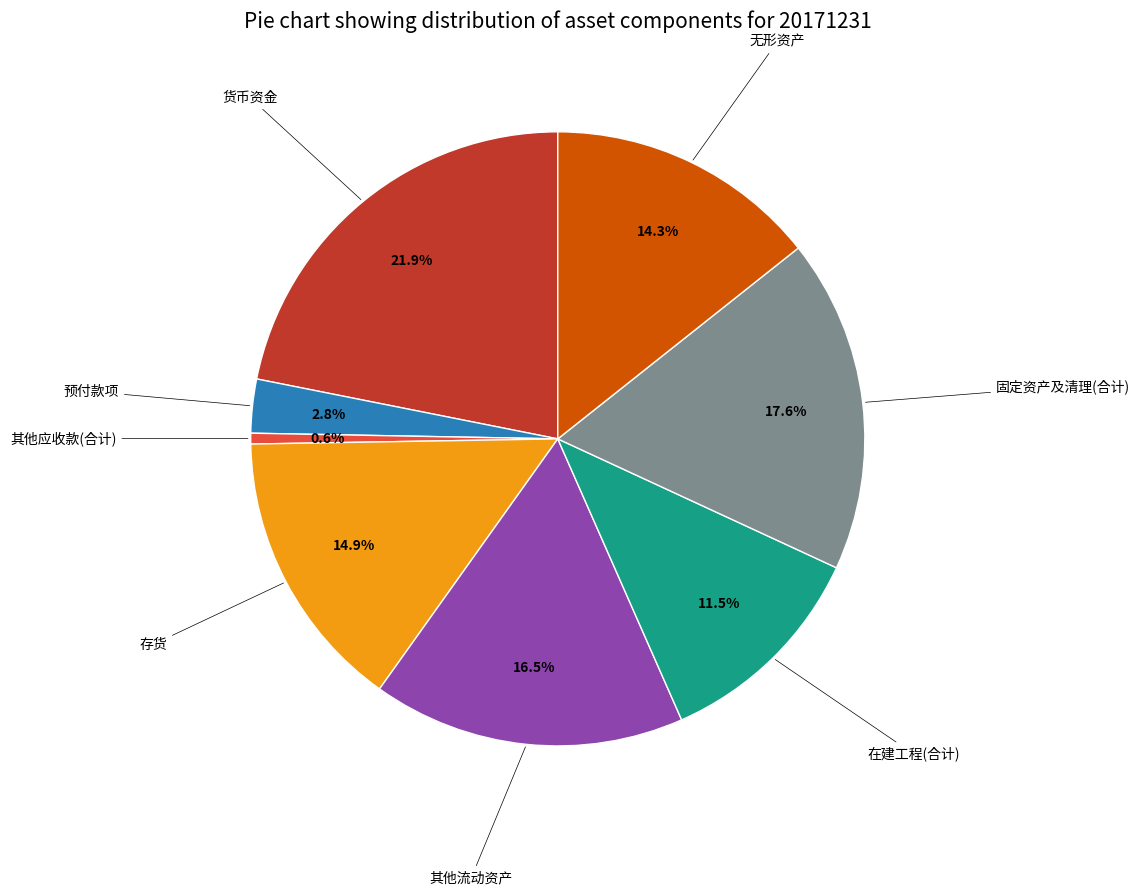

Does any single category account for the majority?

No